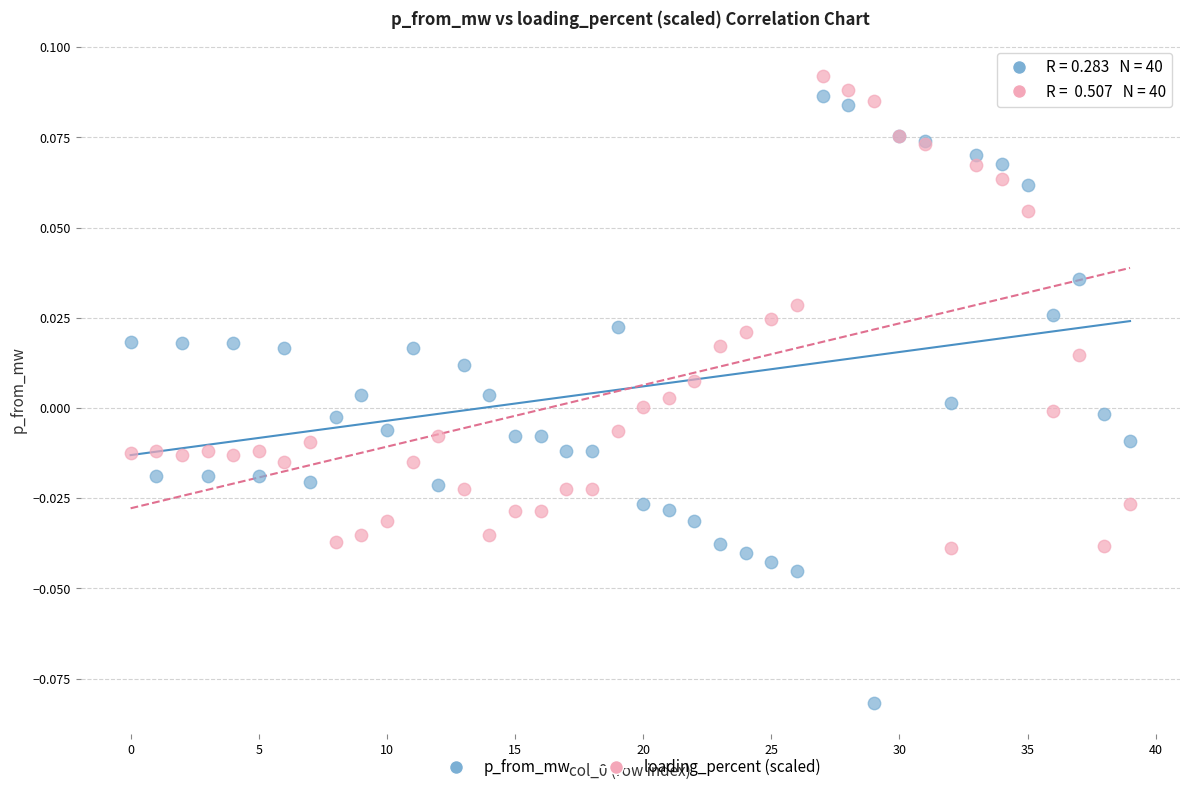

What are all the series names shown in the legend?

p_from_mw, loading_percent (scaled)